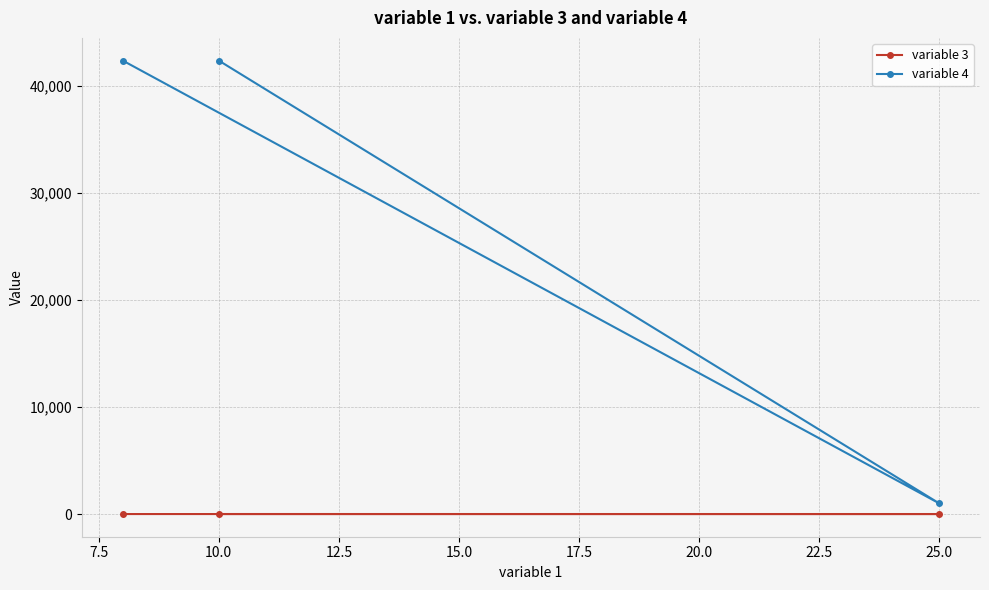

Is it true that variable 4 equals 42328 at 10.0?

True